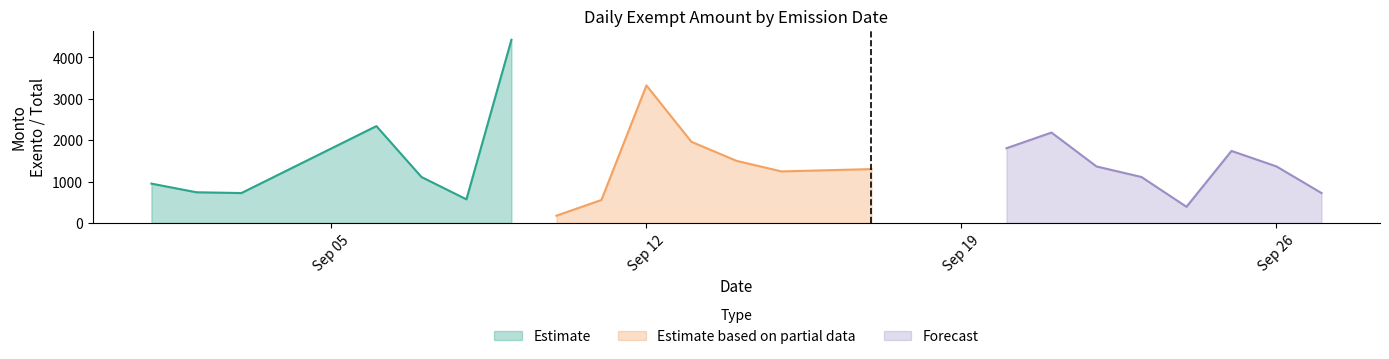

What is the highest value of the Estimate series?

4426